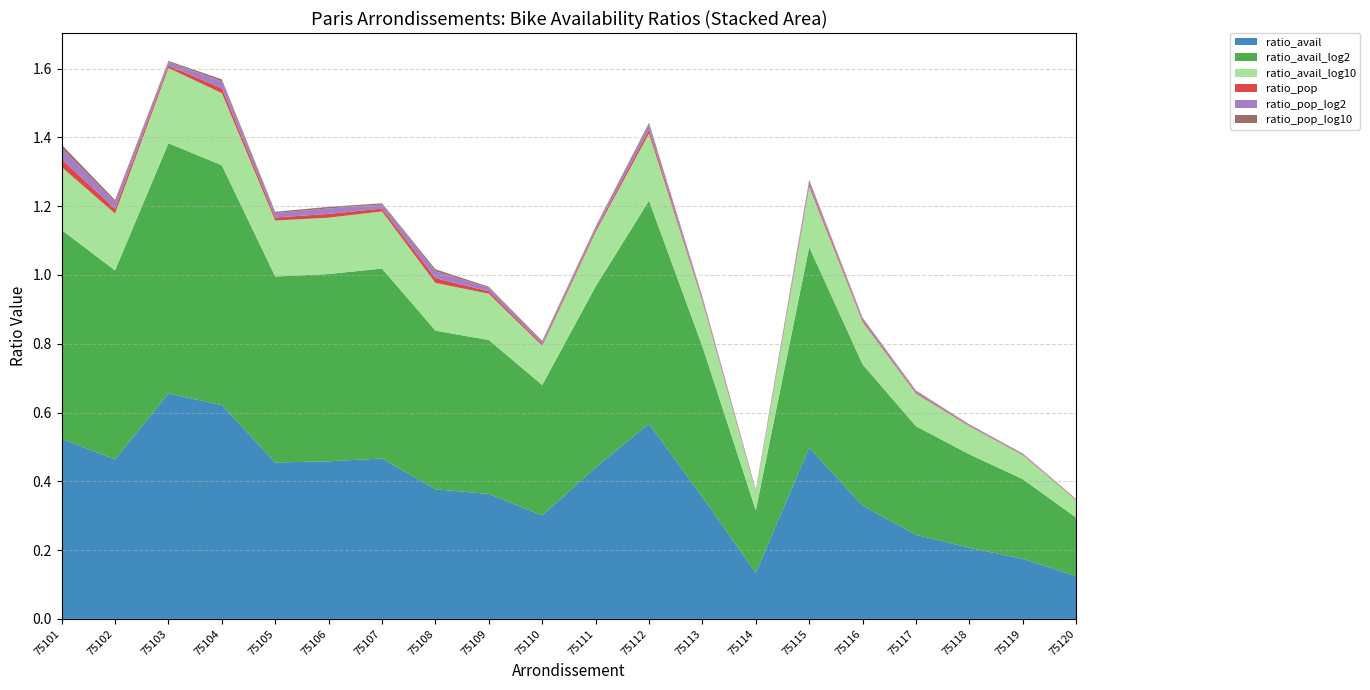

Reading left to right, extract all data points from this chart.

ratio_avail: 75101=0.5	75102=0.5	75103=0.7	75104=0.6	75105=0.5	75106=0.5	75107=0.5	75108=0.4	75109=0.4	75110=0.3	75111=0.4	75112=0.6	75113=0.4	75114=0.1	75115=0.5	75116=0.3	75117=0.2	75118=0.2	75119=0.2	75120=0.1
ratio_avail_log2: 75101=0.6	75102=0.5	75103=0.7	75104=0.7	75105=0.5	75106=0.5	75107=0.6	75108=0.5	75109=0.4	75110=0.4	75111=0.5	75112=0.6	75113=0.4	75114=0.2	75115=0.6	75116=0.4	75117=0.3	75118=0.3	75119=0.2	75120=0.2
ratio_avail_log10: 75101=0.2	75102=0.2	75103=0.2	75104=0.2	75105=0.2	75106=0.2	75107=0.2	75108=0.1	75109=0.1	75110=0.1	75111=0.2	75112=0.2	75113=0.1	75114=0.1	75115=0.2	75116=0.1	75117=0.1	75118=0.1	75119=0.1	75120=0.1
ratio_pop: 75101=0.0	75102=0.0	75103=0.0	75104=0.0	75105=0.0	75106=0.0	75107=0.0	75108=0.0	75109=0.0	75110=0.0	75111=0.0	75112=0.0	75113=0.0	75114=0.0	75115=0.0	75116=0.0	75117=0.0	75118=0.0	75119=0.0	75120=0.0
ratio_pop_log2: 75101=0.0	75102=0.0	75103=0.0	75104=0.0	75105=0.0	75106=0.0	75107=0.0	75108=0.0	75109=0.0	75110=0.0	75111=0.0	75112=0.0	75113=0.0	75114=0.0	75115=0.0	75116=0.0	75117=0.0	75118=0.0	75119=0.0	75120=0.0
ratio_pop_log10: 75101=0.0	75102=0.0	75103=0.0	75104=0.0	75105=0.0	75106=0.0	75107=0.0	75108=0.0	75109=0.0	75110=0.0	75111=0.0	75112=0.0	75113=0.0	75114=0.0	75115=0.0	75116=0.0	75117=0.0	75118=0.0	75119=0.0	75120=0.0